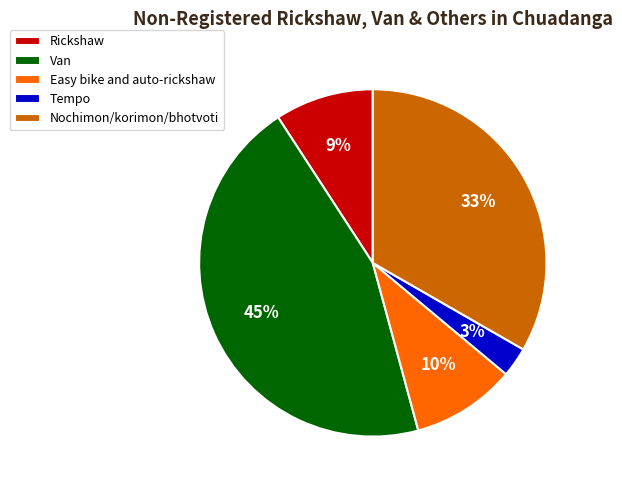

Is there any slice that represents more than half of the pie?

No